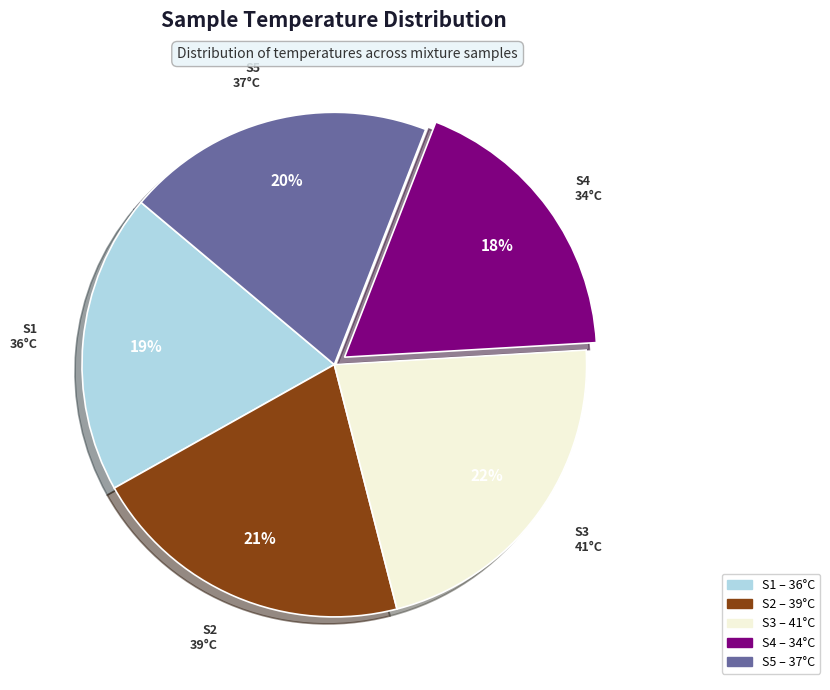

To the nearest percent, what is the combined percentage of S5 and S1?

39%